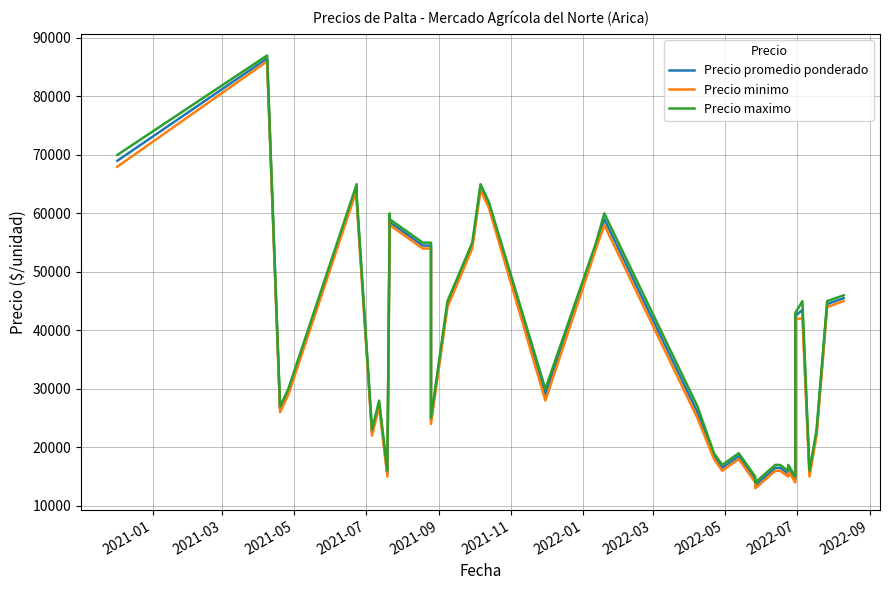

How many lines are shown in the chart?

3